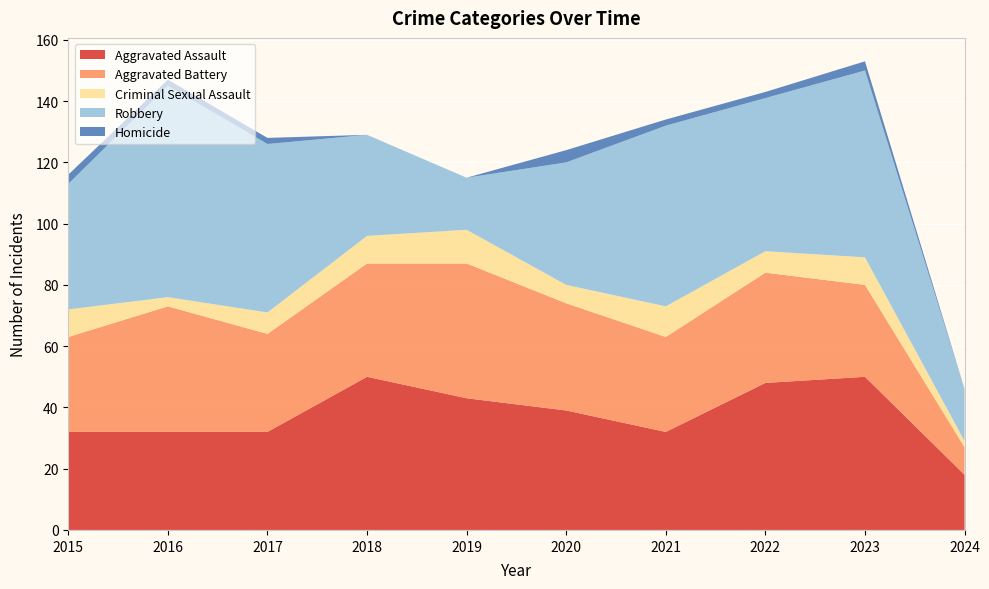

Reading left to right, extract all data points from this chart.

Aggravated Assault: 32	32	32	50	43	39	32	48	50	18
Aggravated Battery: 31	41	32	37	44	35	31	36	30	9
Criminal Sexual Assault: 9	3	7	9	11	6	10	7	9	2
Robbery: 41	69	55	33	17	40	59	50	61	17
Homicide: 3	2	2	0	0	4	2	2	3	0